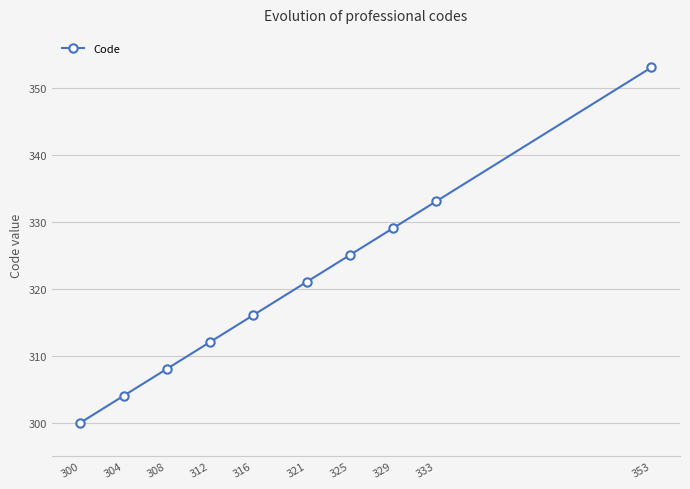

Which category has the lowest value across all series?

300